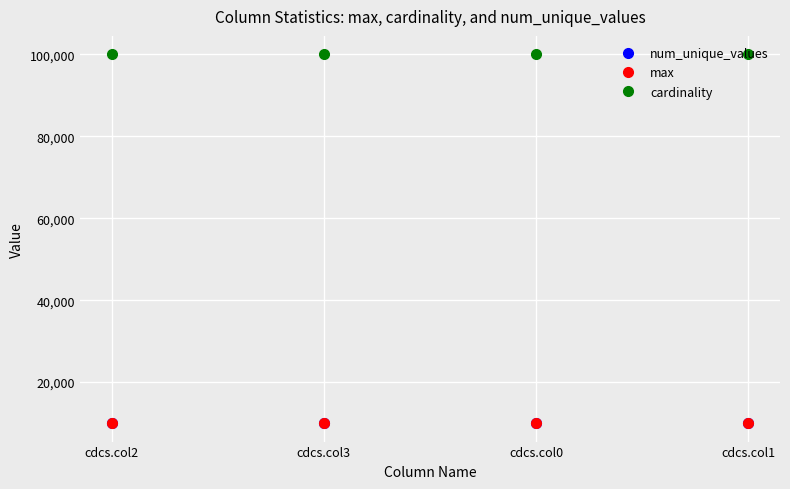

True or false: max has more than 2 interior local peaks.

False